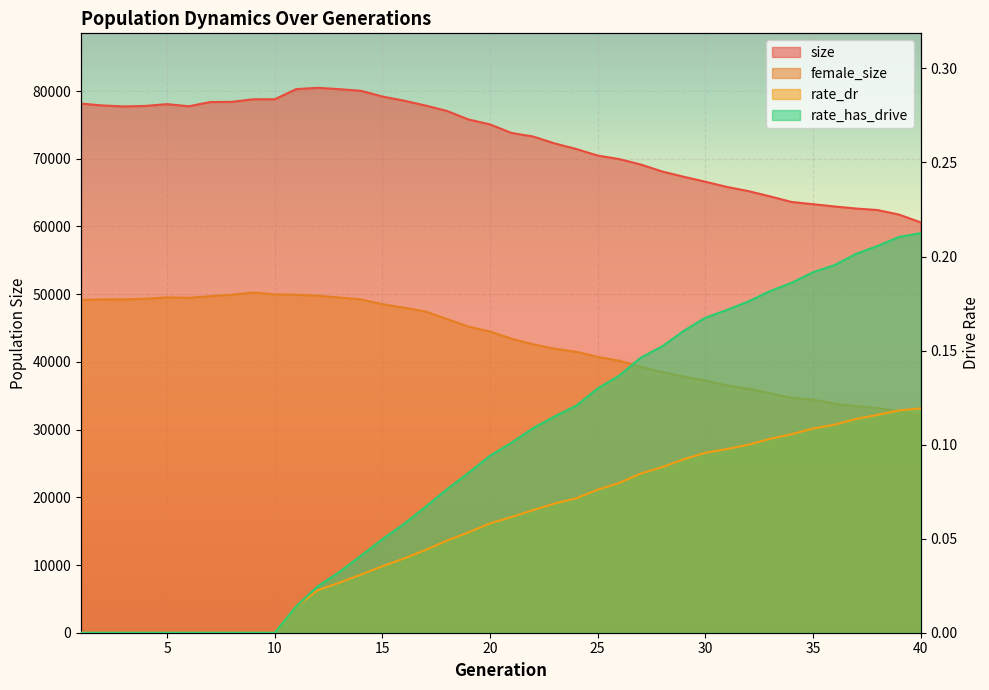

Which has a higher value, 30 or 34?

30